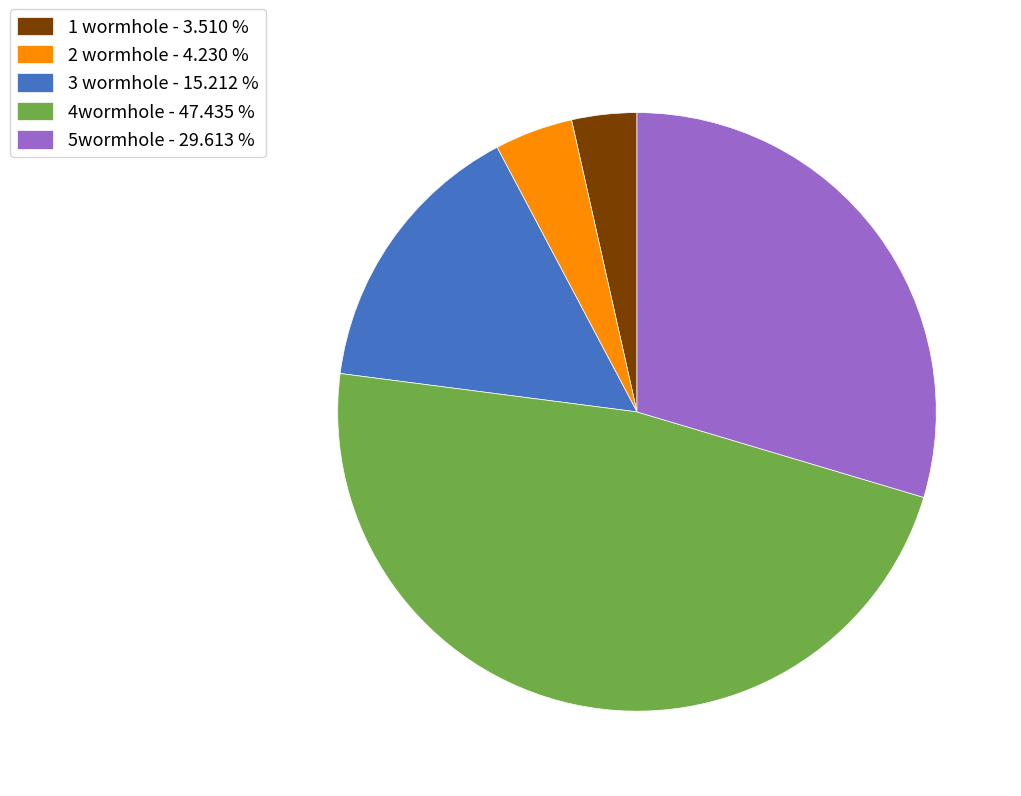

Rank the categories by value from highest to lowest.

4wormhole, 5wormhole, 3 wormhole, 2 wormhole, 1 wormhole